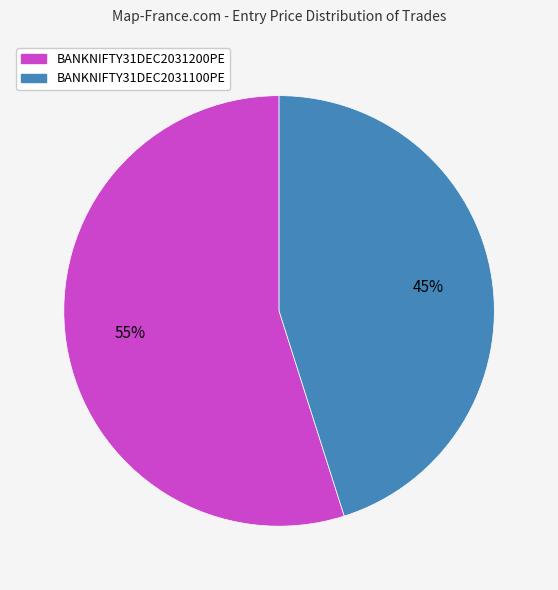

How many slices are in this pie chart?

2